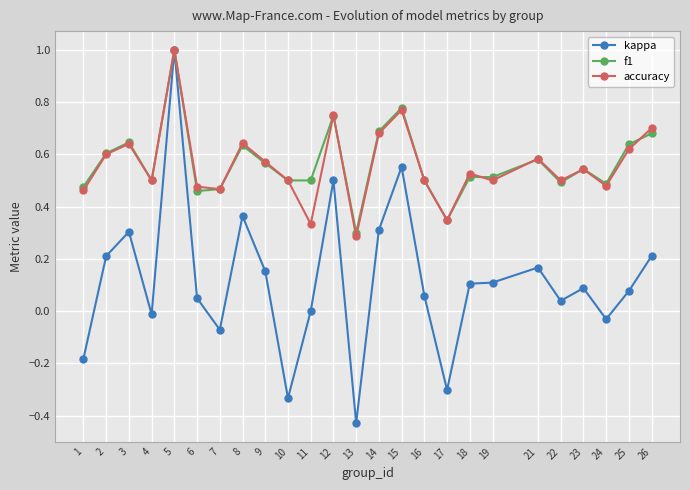

At how many categories does at least one series exceed 0?

25